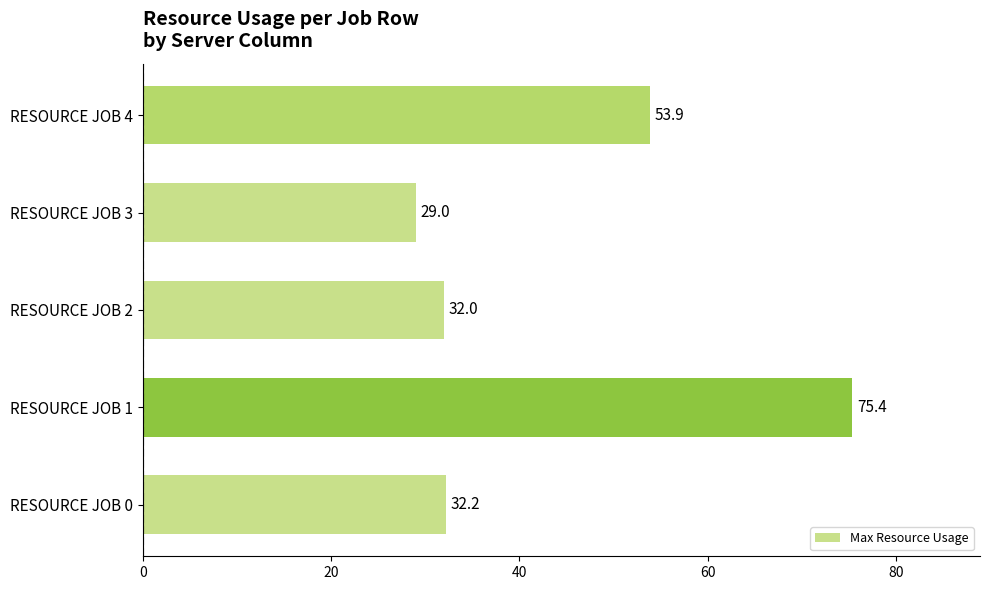

Reading top to bottom, what are all the values shown in this chart?

RESOURCE JOB 4=53.9	RESOURCE JOB 3=29.0	RESOURCE JOB 2=32.0	RESOURCE JOB 1=75.4	RESOURCE JOB 0=32.2